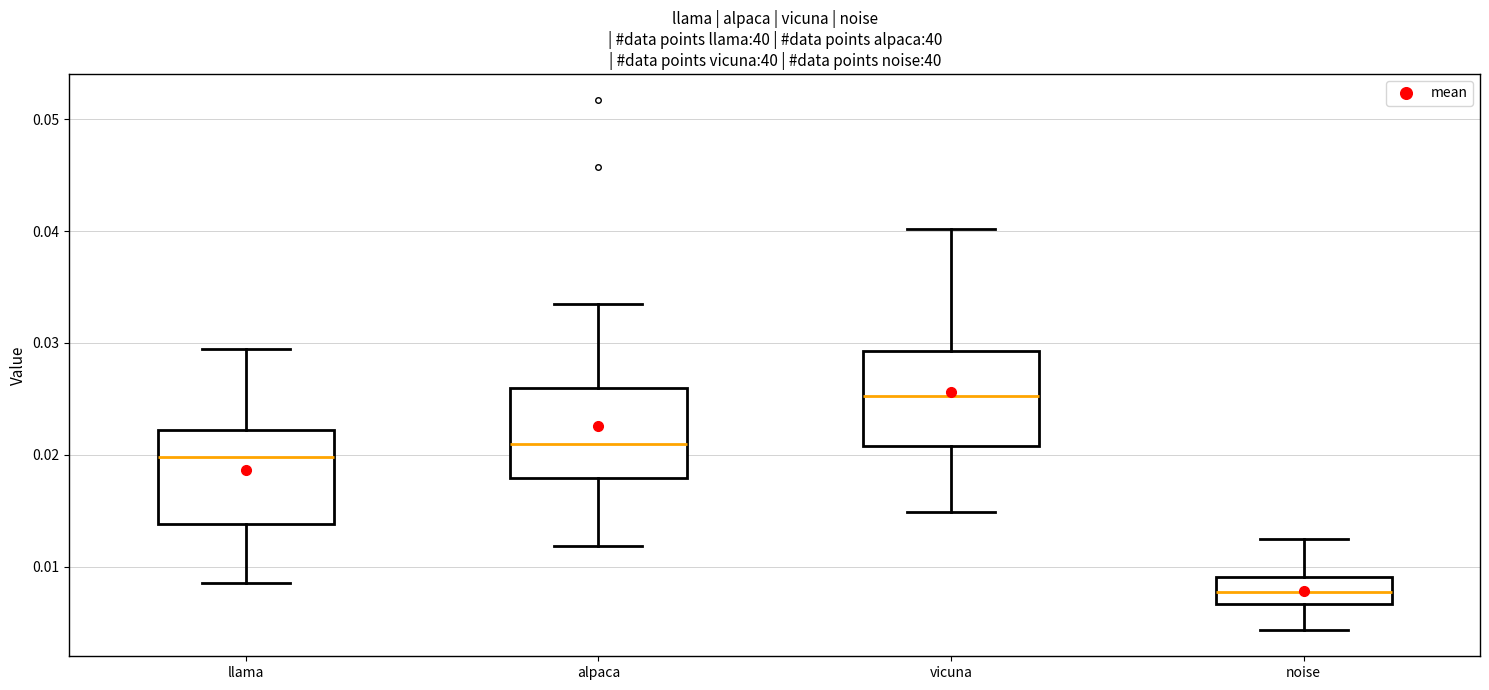

Which box has the lowest median line?

noise